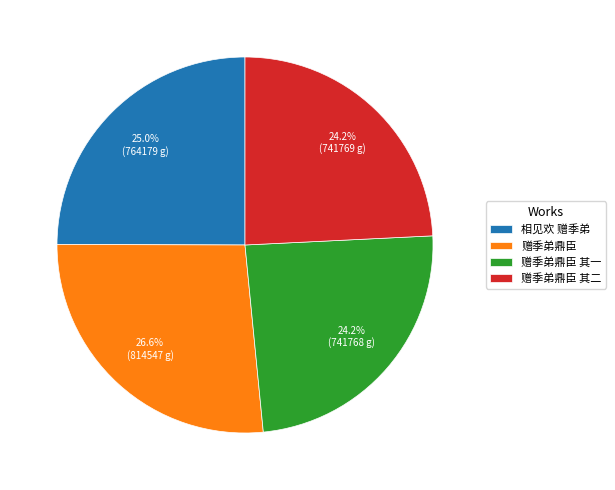

Does any single category account for the majority?

No